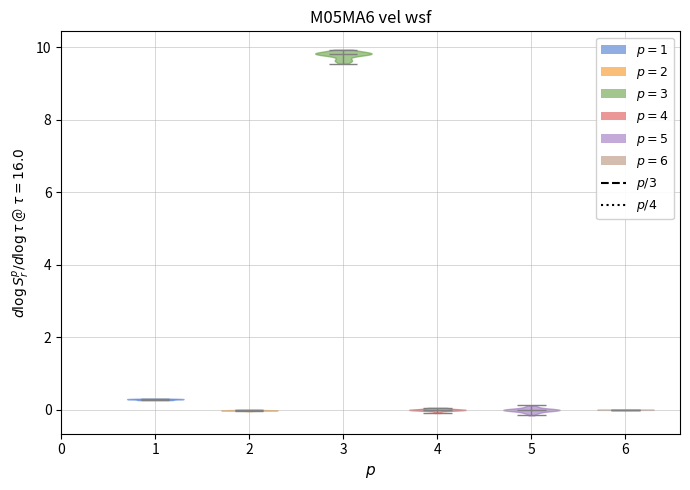

Reading left to right, read every violin against the y-axis: where its median line is, and the lowest and highest points it reaches. The values are not printed on the chart, so give them approximately, as read against the axis.

1: median line 0.2, lowest point 0.2, highest point 0.4
2: median line 0.0, lowest point 0.0, highest point 0.0
3: median line 9.8, lowest point 9.6, highest point 10.0
4: median line 0.0, lowest point 0.0, highest point 0.0
5: median line 0.0, lowest point -0.2, highest point 0.2
6: median line 0.0, lowest point 0.0, highest point 0.0